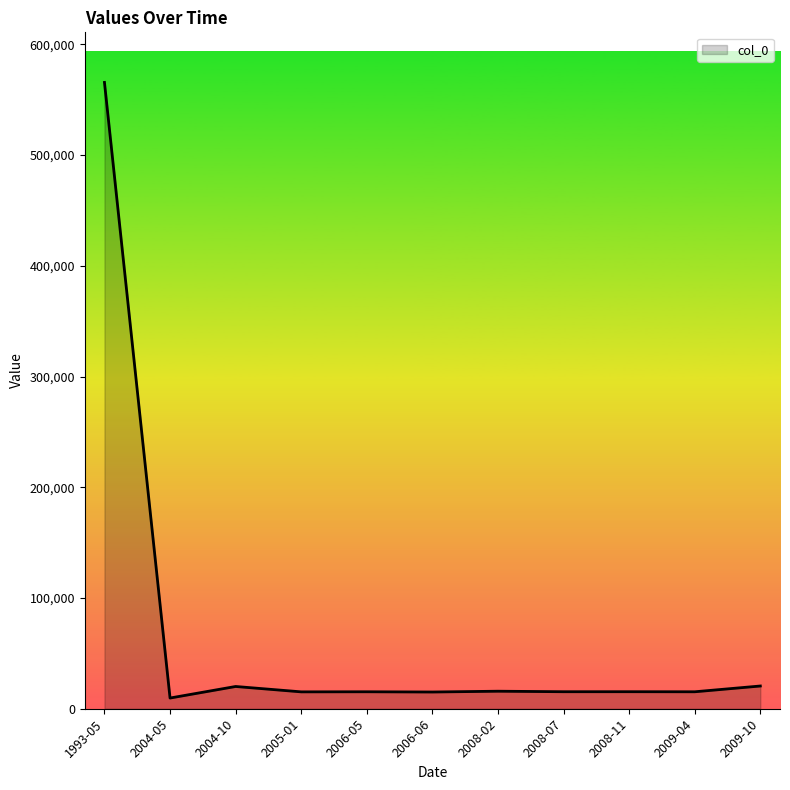

What is the ratio of the value at 2005-01 to the value at 2008-07?

1.0